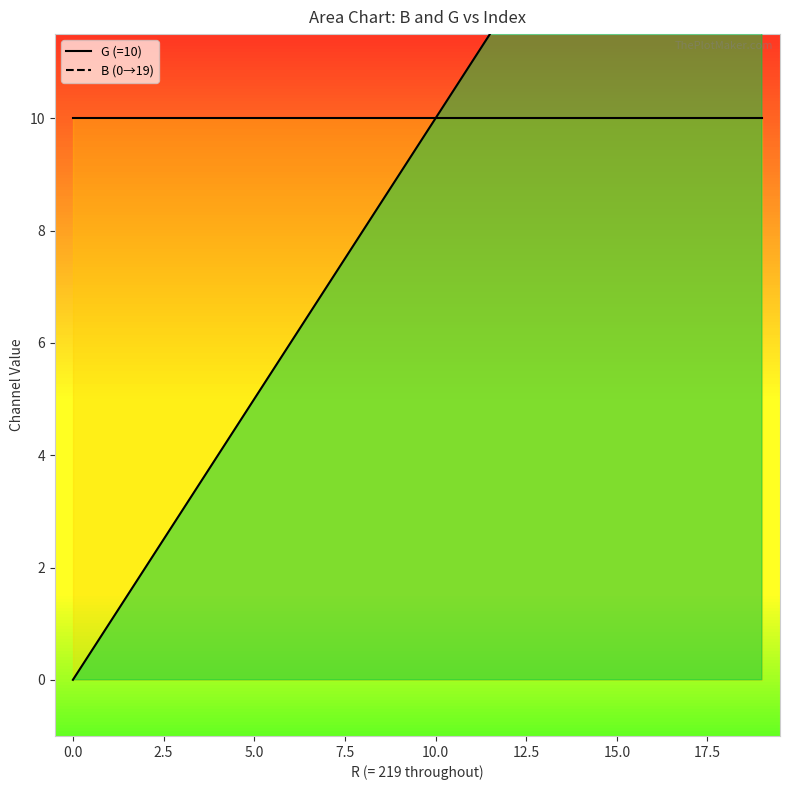

How many data points are less than 10?

10